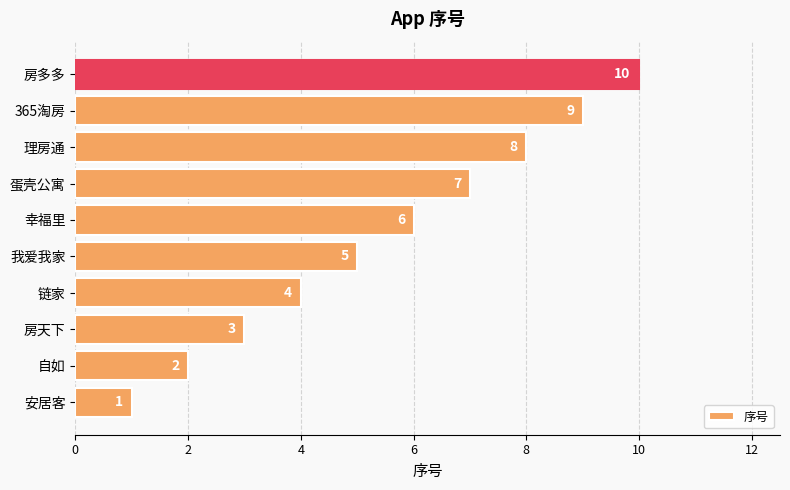

What is the difference between the second highest and second lowest values?

7